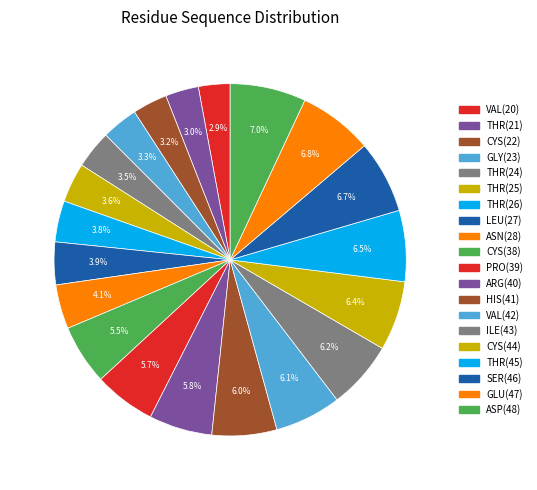

Approximately how many times larger is the value at THR(45) compared to LEU(27)?

1.7